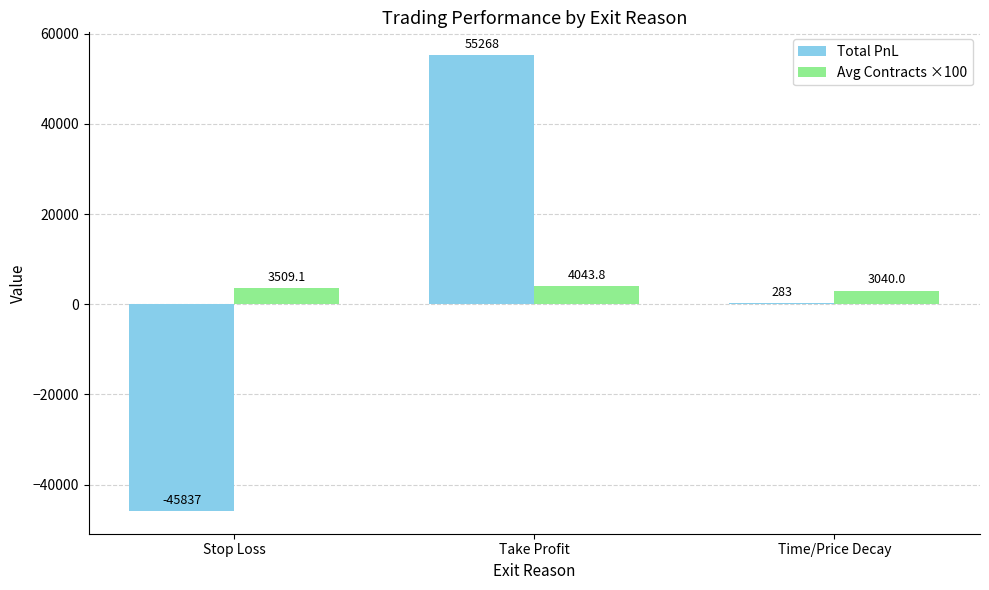

What is the greatest value displayed?

55267.7